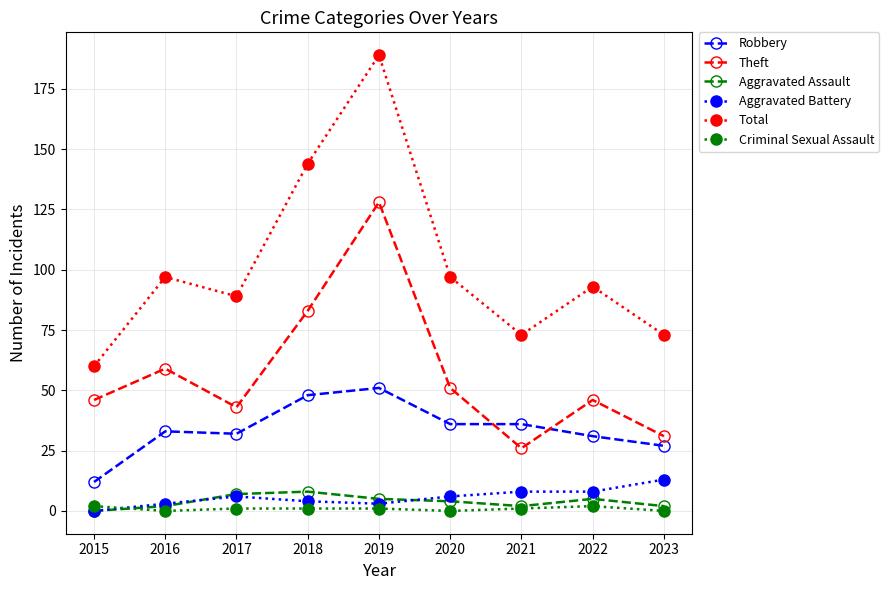

True or false: Aggravated Battery and Theft intersect in this chart.

False